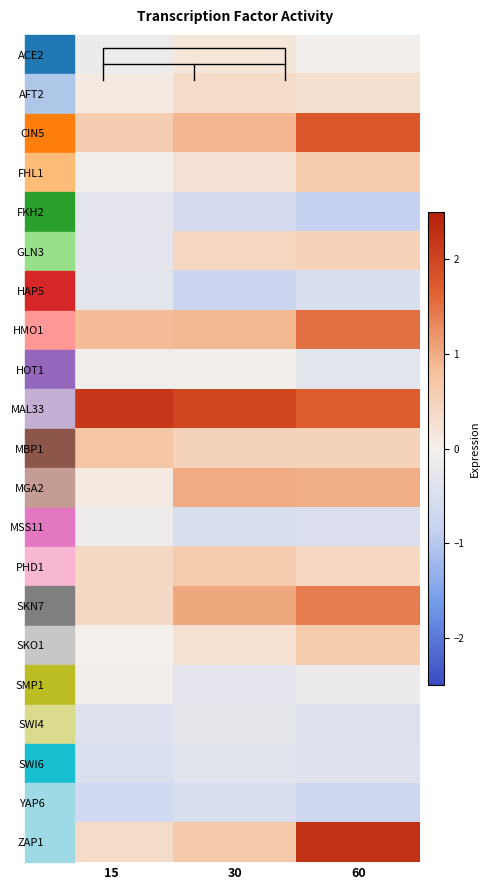

Which label corresponds to the smallest value in the chart?

60